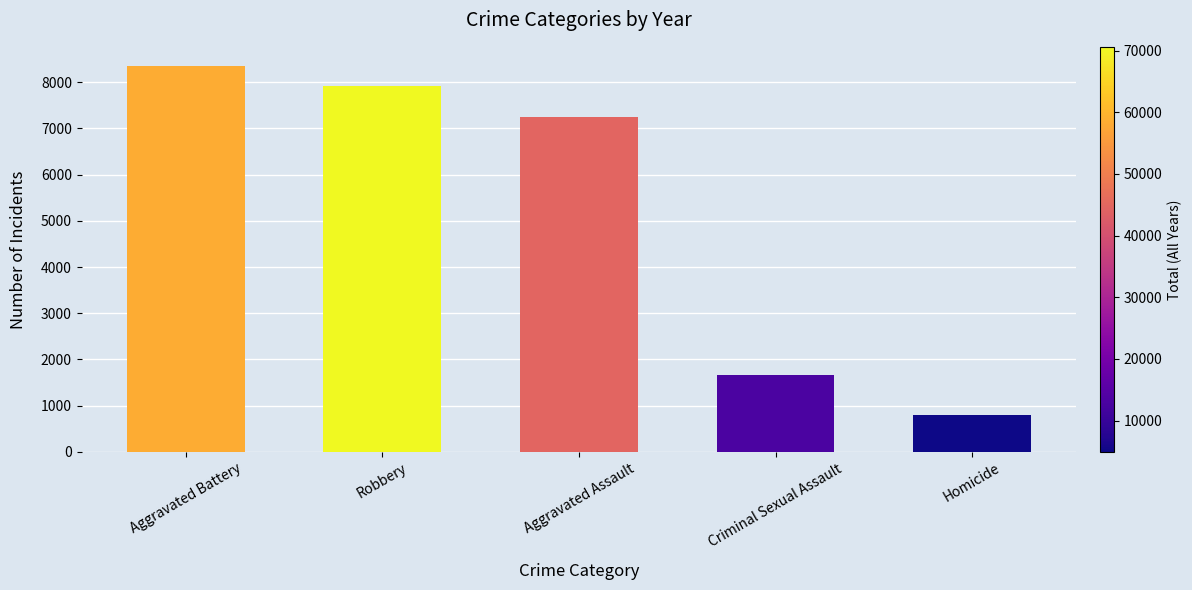

What is the maximum value shown in the chart?

8348